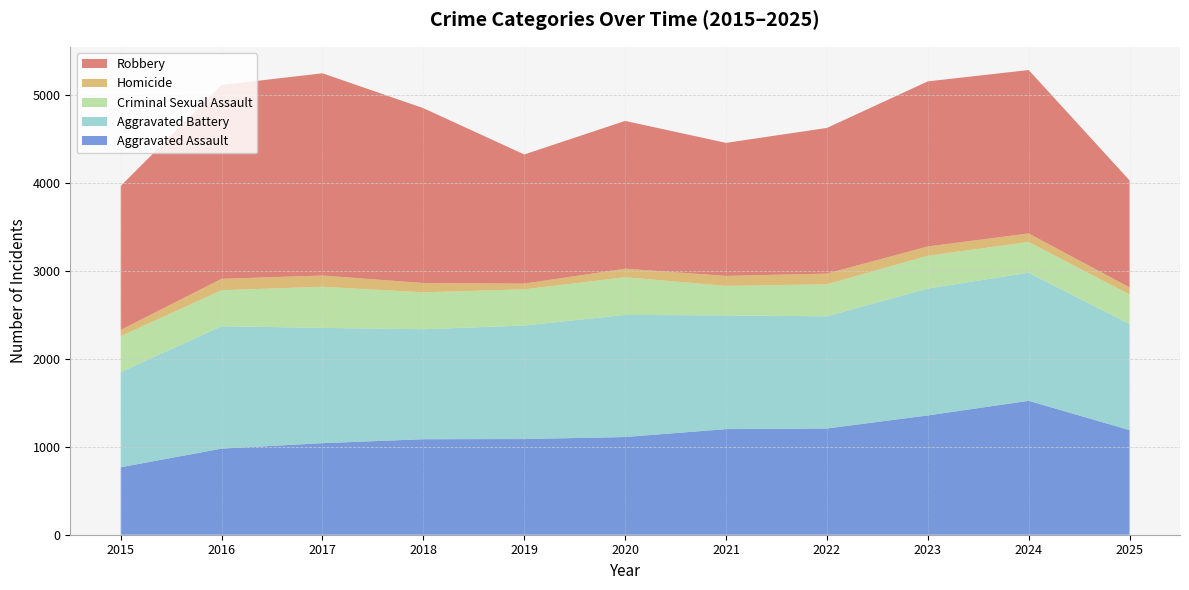

Reading left to right, extract all data points from this chart.

Aggravated Assault: 2015=768	2016=980	2017=1042	2018=1087	2019=1089	2020=1112	2021=1202	2022=1209	2023=1358	2024=1524	2025=1191
Aggravated Battery: 2015=1083	2016=1393	2017=1312	2018=1252	2019=1292	2020=1390	2021=1294	2022=1277	2023=1444	2024=1458	2025=1207
Criminal Sexual Assault: 2015=409	2016=410	2017=468	2018=420	2019=412	2020=429	2021=336	2022=364	2023=373	2024=350	2025=336
Homicide: 2015=71	2016=130	2017=128	2018=106	2019=65	2020=97	2021=114	2022=122	2023=106	2024=97	2025=81
Robbery: 2015=1639	2016=2206	2017=2302	2018=1990	2019=1470	2020=1682	2021=1514	2022=1658	2023=1879	2024=1860	2025=1218